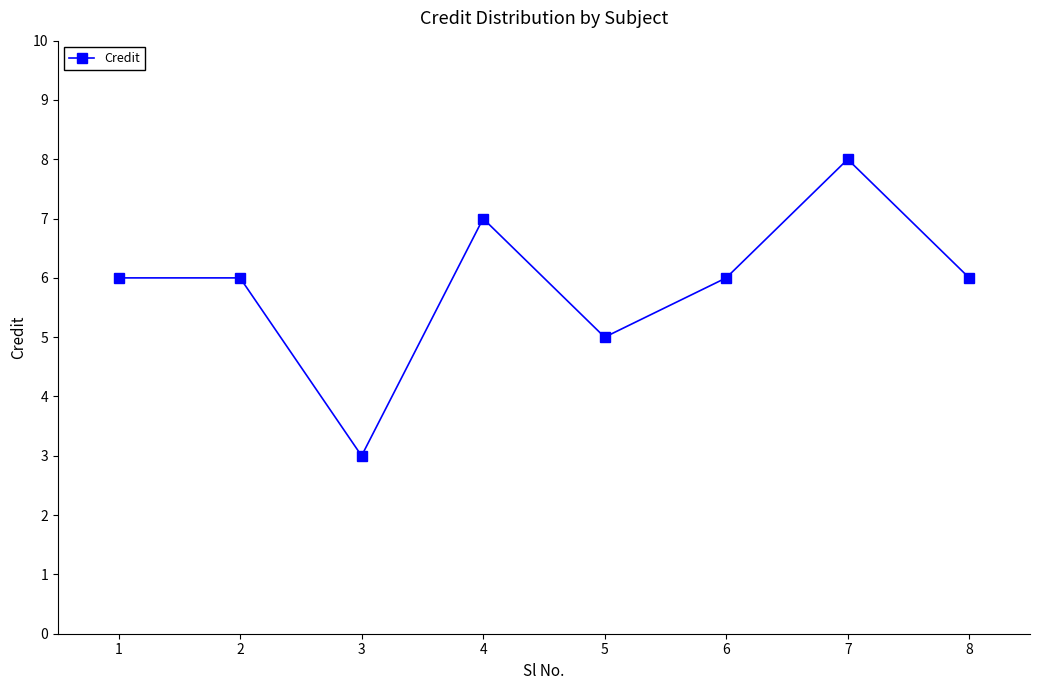

What is the sum of the values at 7 and 5?

13